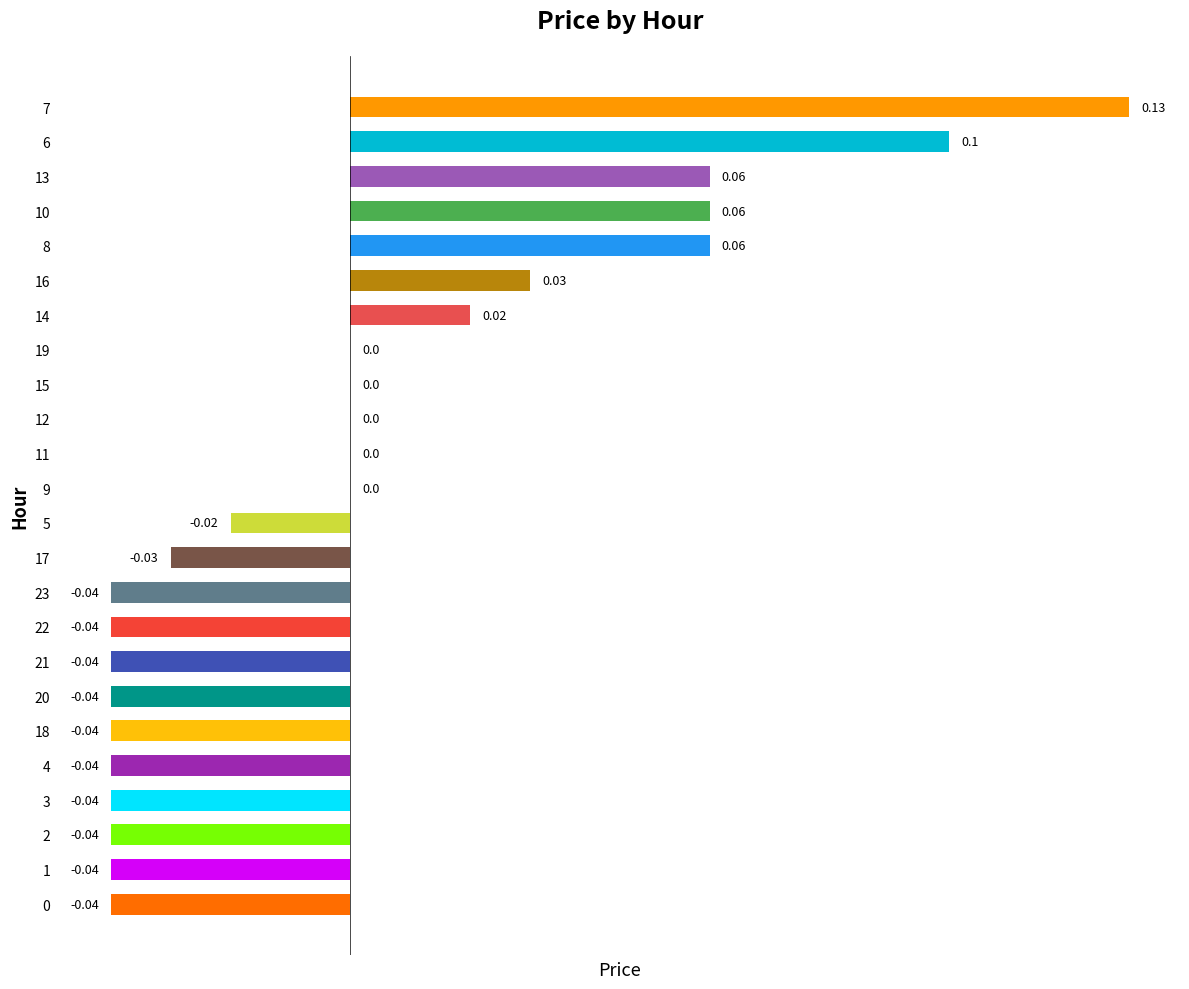

Between 22 and 11, which is larger?

11